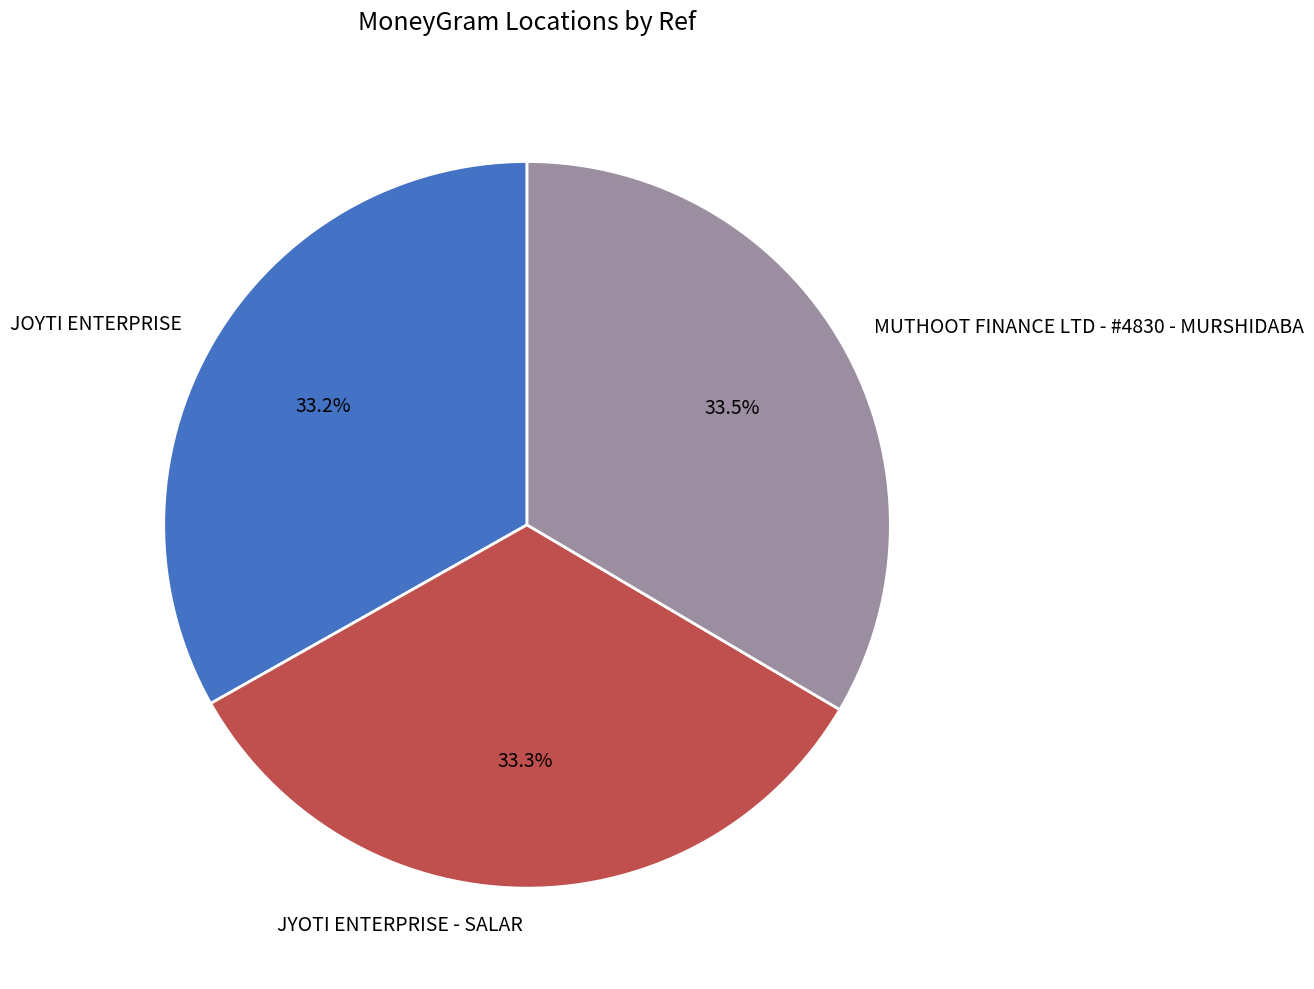

What is the ratio of the value at JYOTI ENTERPRISE - SALAR to the value at MUTHOOT FINANCE LTD - #4830 - MURSHIDABA?

1.0